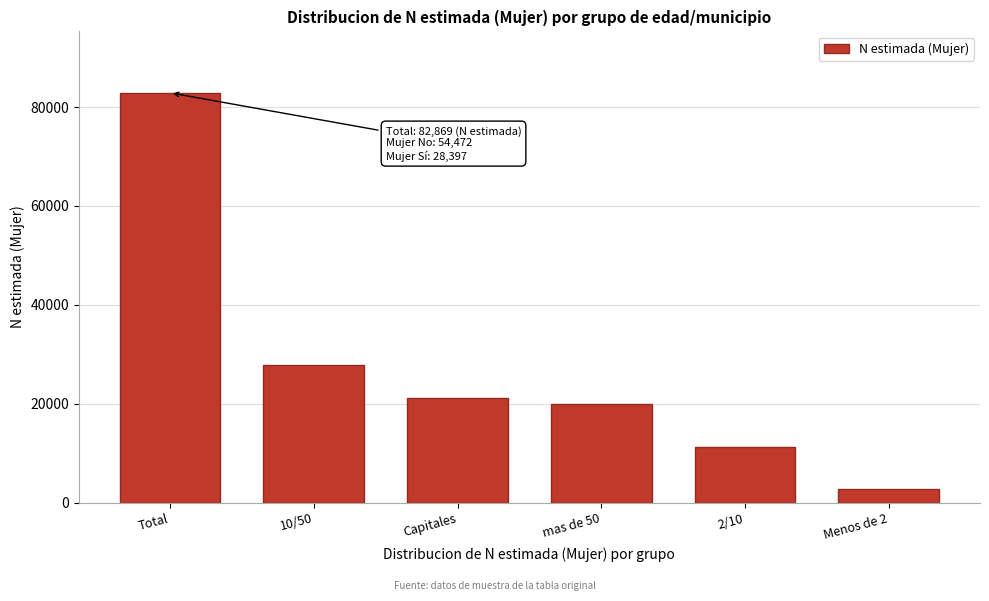

Reading left to right, what are all the values shown in this chart?

Total=82869	10/50=27806	Capitales=21128	mas de 50=19870	2/10=11320	Menos de 2=2745